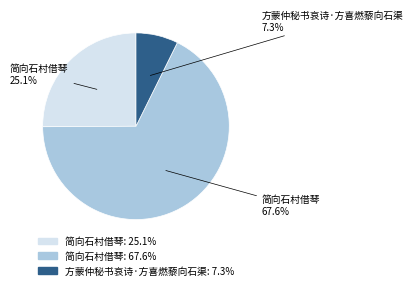

Does any single category account for the majority?

Yes